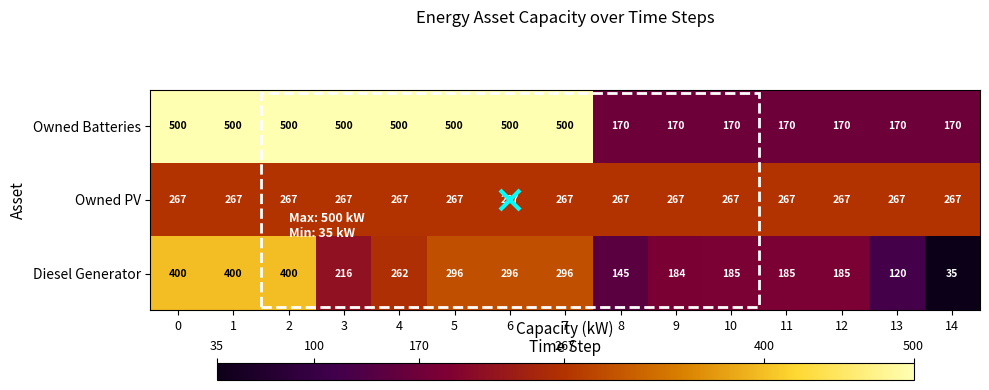

Which series has the largest range (max minus min)?

Diesel Generator